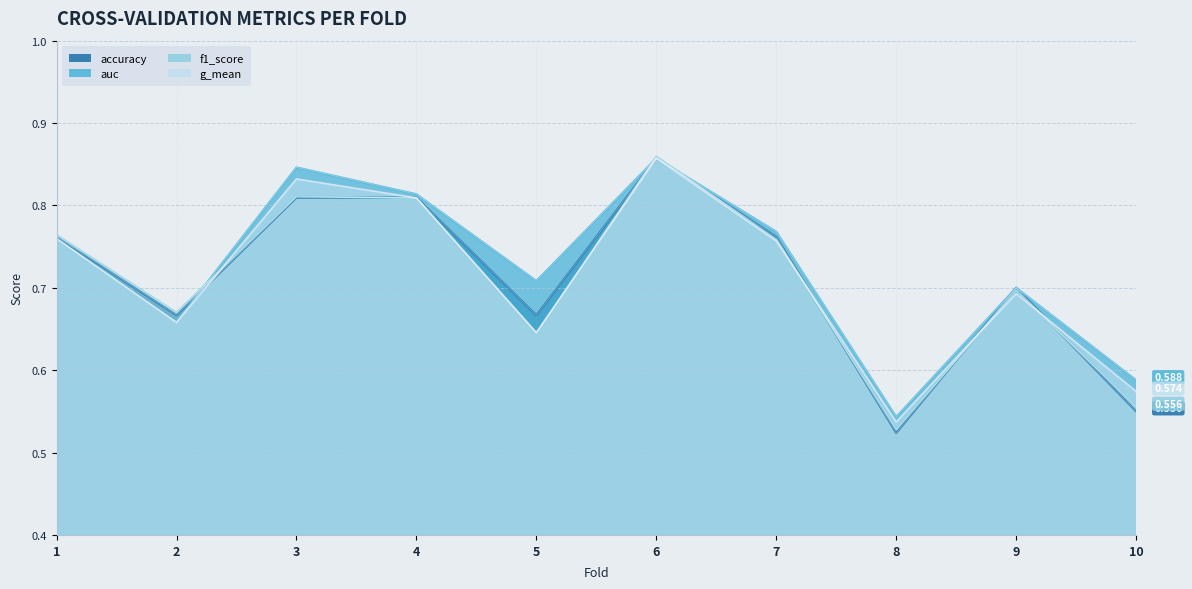

What is the total value across all series at 3?

3.3